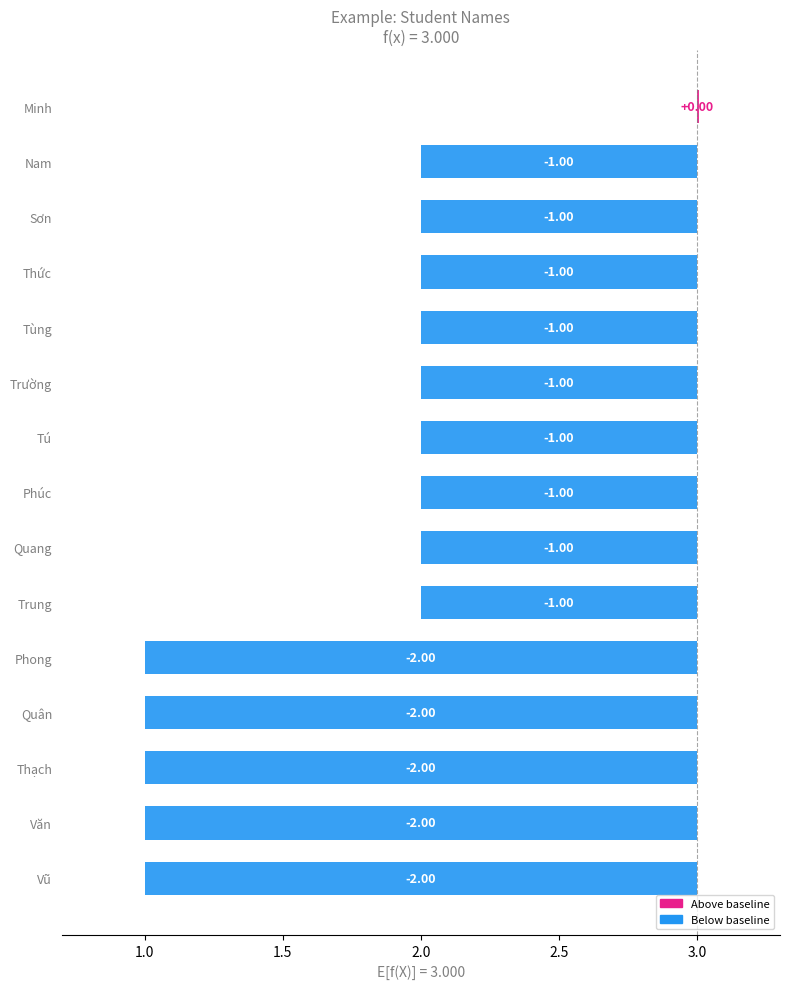

List the labels in order of value, smallest first.

Phong, Quân, Thạch, Văn, Vũ, Nam, Sơn, Thức, Tùng, Trường, Tú, Phúc, Quang, Trung, Minh